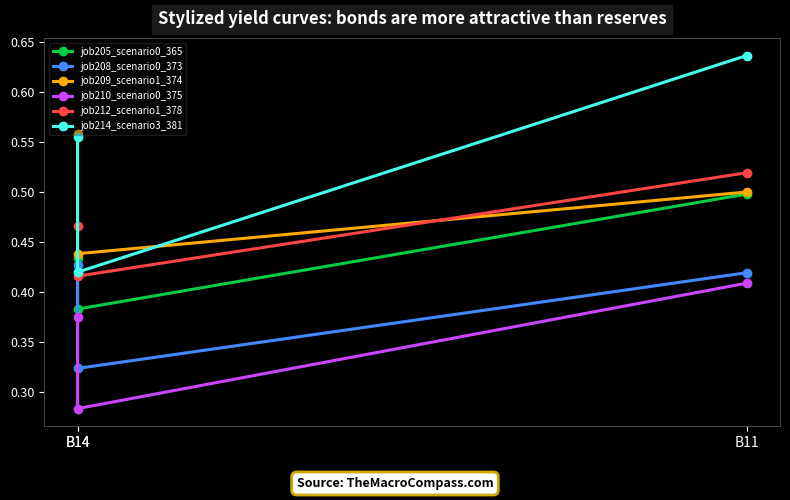

How many categories are shown in the chart?

3